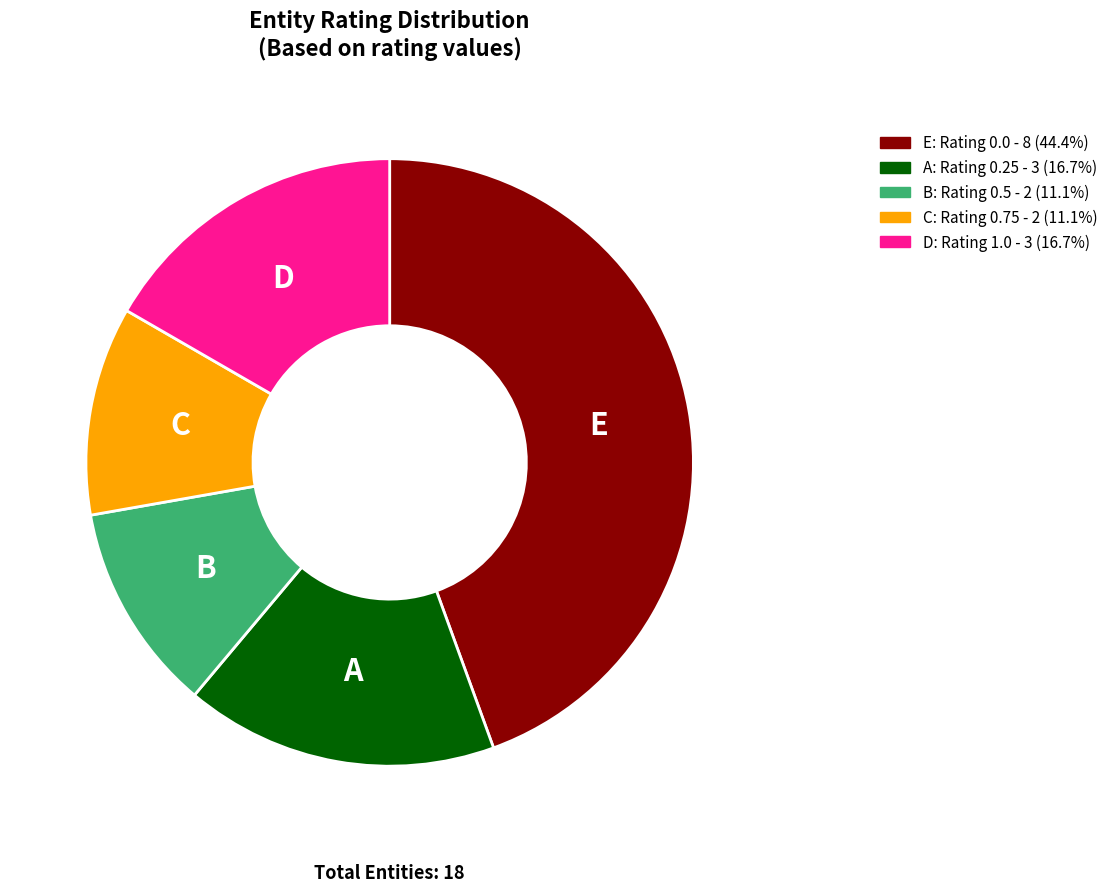

Is there any slice that represents more than half of the pie?

No